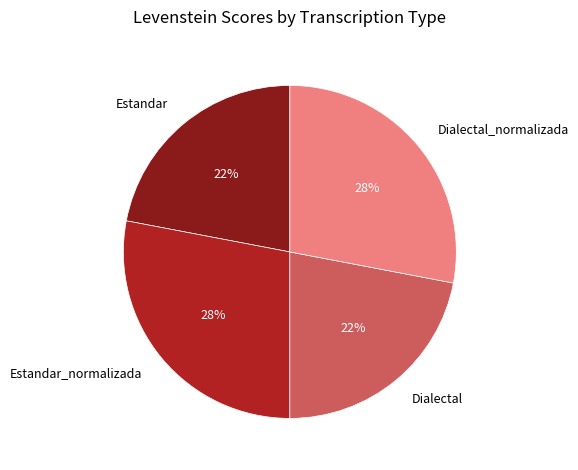

Count the number of slices in the pie.

4